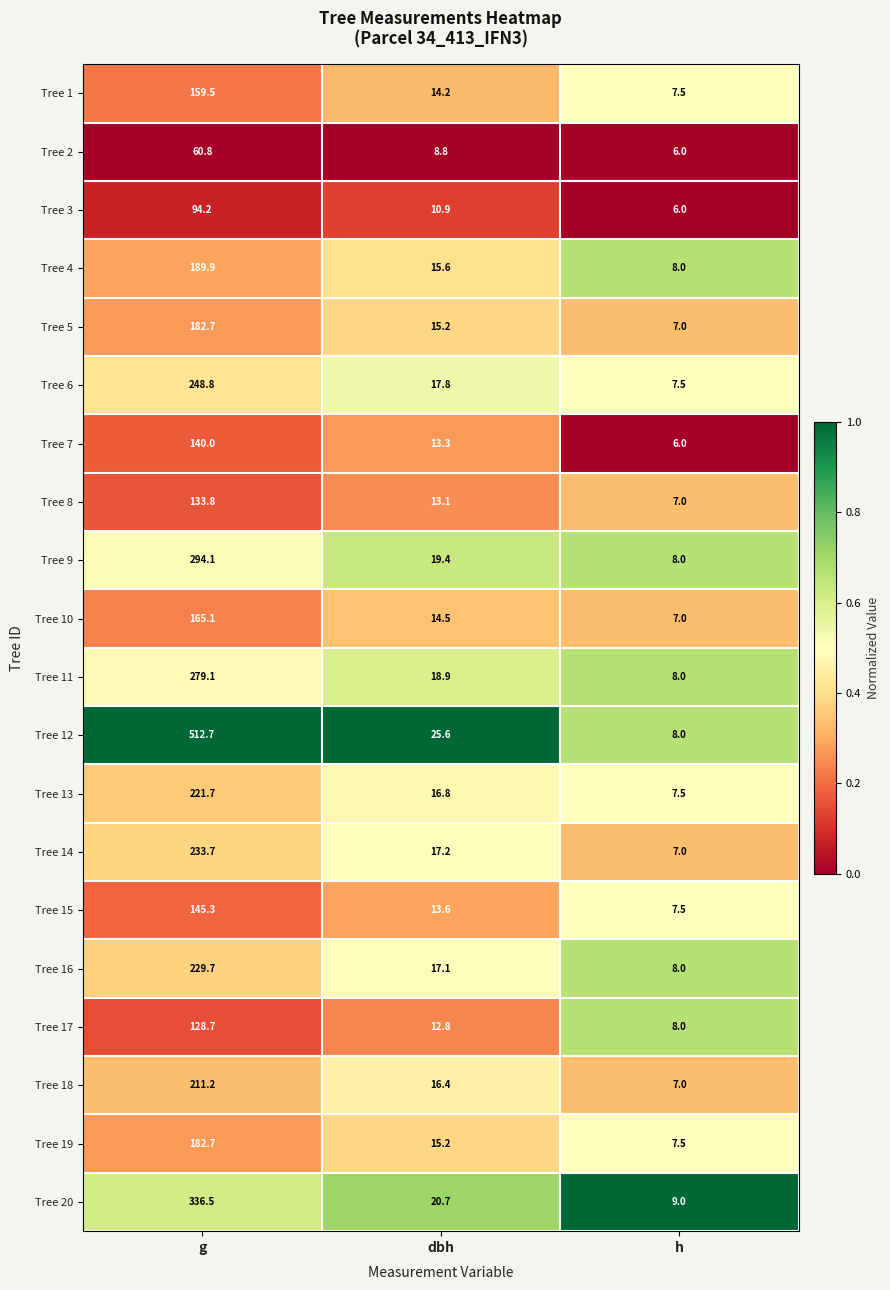

At which label does Tree 4 first exceed 15?

g